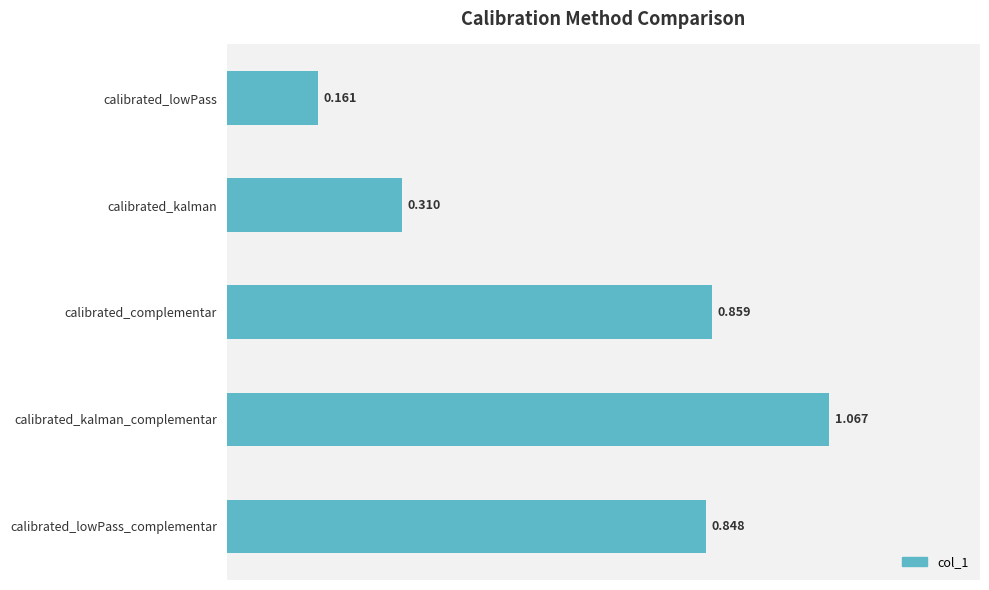

Are the bars grouped side by side (vs. stacked)?

No